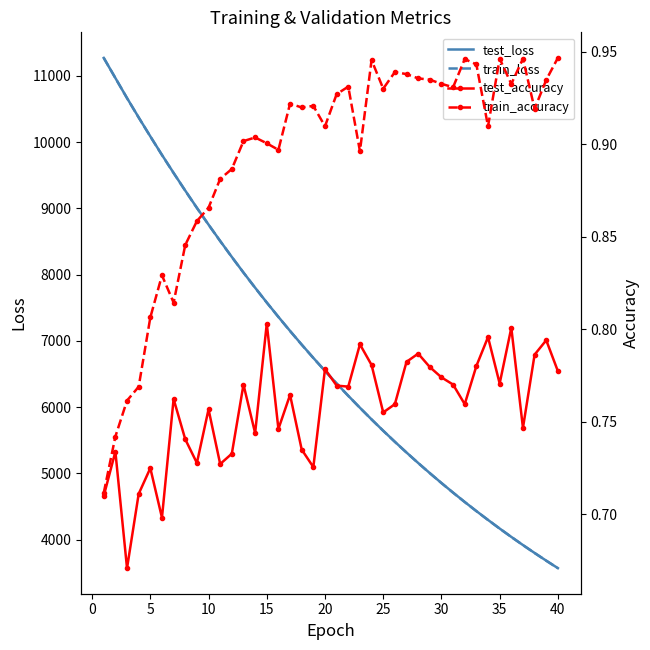

Where is train_loss nearest to the value 7420?

15